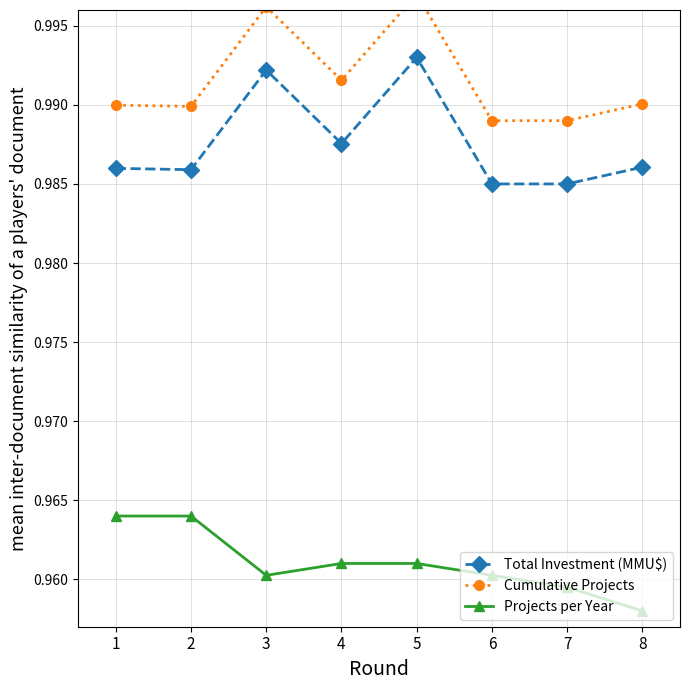

Reading right to left, extract all data points from this chart.

Total Investment (MMU$): 8=1.0	7=1.0	6=1.0	5=1.0	4=1.0	3=1.0	2=1.0	1=1.0
Cumulative Projects: 8=1.0	7=1.0	6=1.0	5=1.0	4=1.0	3=1.0	2=1.0	1=1.0
Projects per Year: 8=1.0	7=1.0	6=1.0	5=1.0	4=1.0	3=1.0	2=1.0	1=1.0